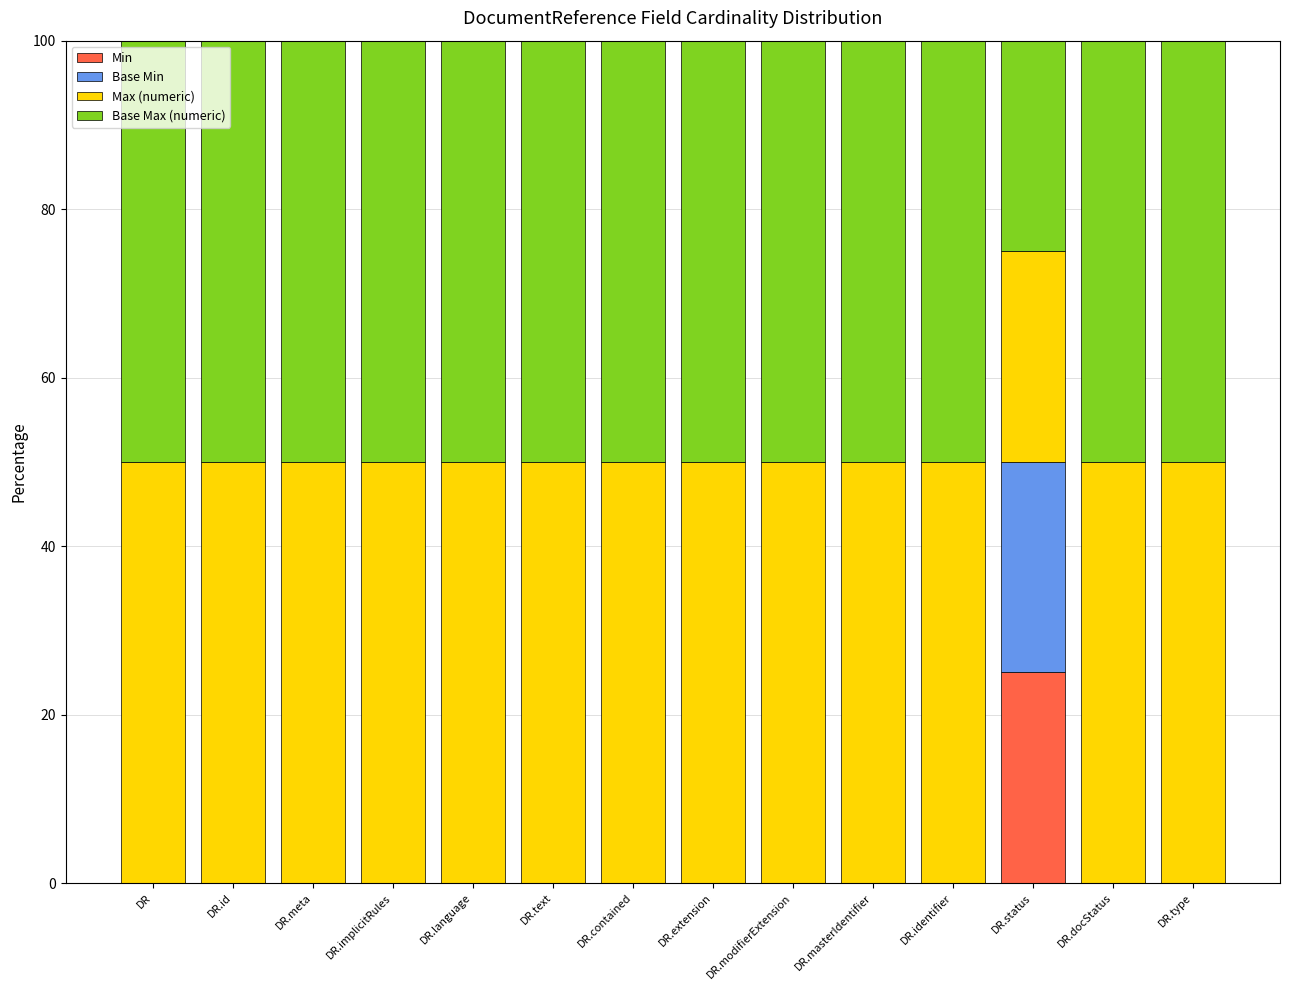

What are all the series names shown in the legend?

Min, Base Min, Max (numeric), Base Max (numeric)